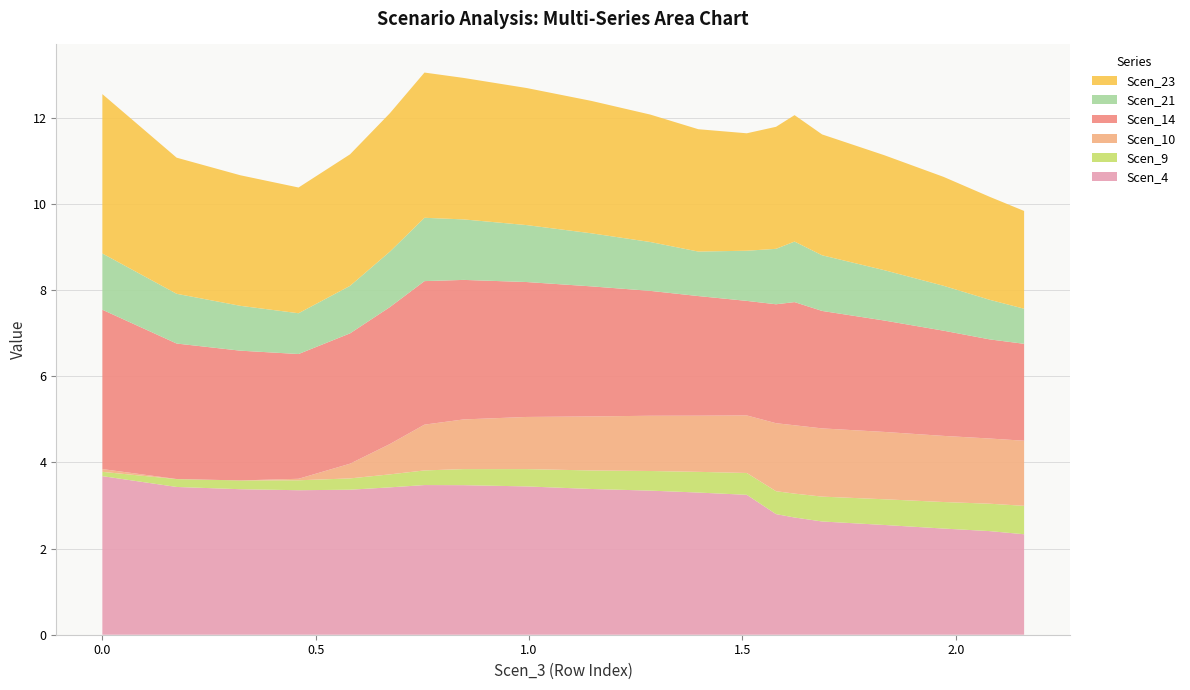

Reading left to right, extract all data points from this chart.

Scen_4: 3.7	3.4	3.4	3.4	3.4	3.4	3.5	3.5	3.4	3.4	3.3	3.3	3.2	2.8	2.7	2.6	2.5	2.5	2.4	2.3
Scen_9: 0.1	0.2	0.2	0.2	0.3	0.3	0.3	0.4	0.4	0.4	0.5	0.5	0.5	0.5	0.6	0.6	0.6	0.6	0.6	0.7
Scen_10: 0.1	0.0	0.0	0.0	0.3	0.7	1.1	1.2	1.2	1.3	1.3	1.3	1.3	1.6	1.6	1.6	1.6	1.5	1.5	1.5
Scen_14: 3.7	3.1	3.0	2.9	3.0	3.2	3.3	3.2	3.1	3.0	2.9	2.8	2.7	2.8	2.9	2.7	2.6	2.4	2.3	2.3
Scen_21: 1.3	1.2	1.0	0.9	1.1	1.3	1.5	1.4	1.3	1.2	1.1	1.0	1.2	1.3	1.4	1.3	1.2	1.0	0.9	0.8
Scen_23: 3.7	3.2	3.0	2.9	3.1	3.2	3.4	3.3	3.2	3.1	3.0	2.8	2.7	2.8	2.9	2.8	2.7	2.5	2.4	2.3